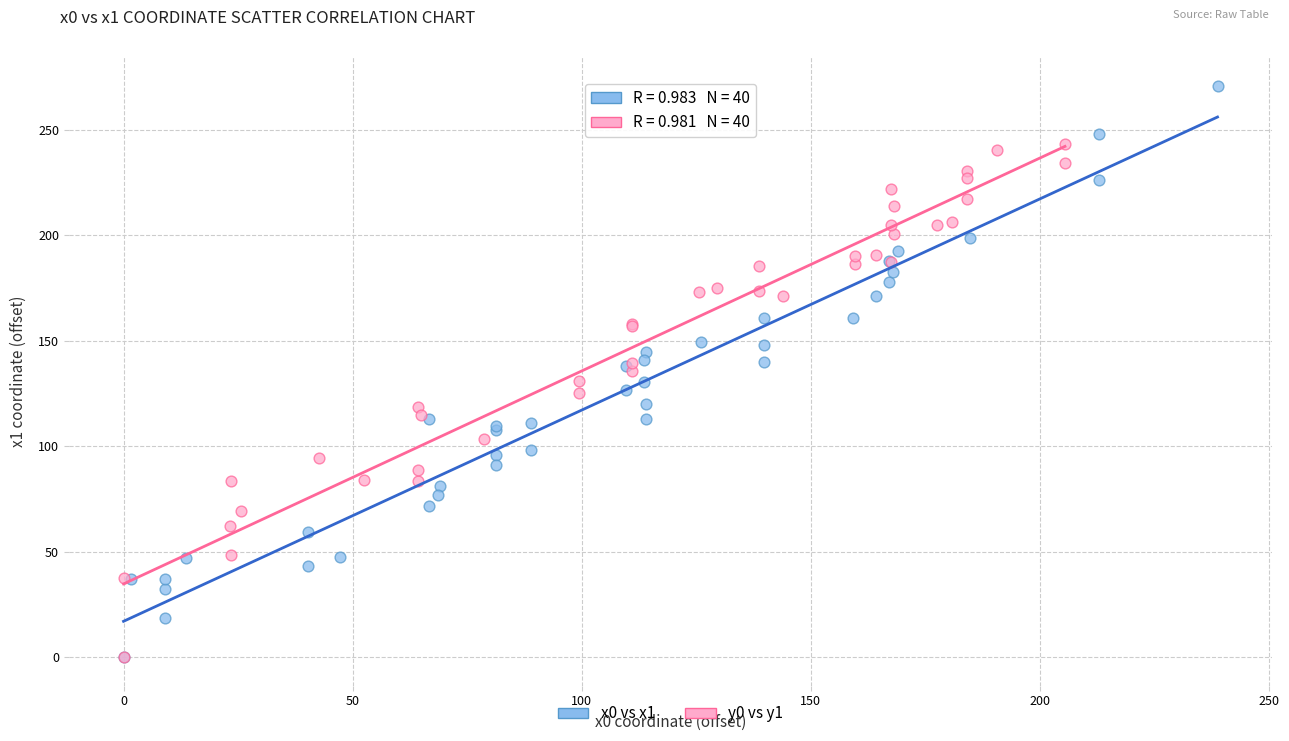

Which series has the largest Y range (max minus min)?

x0 vs x1